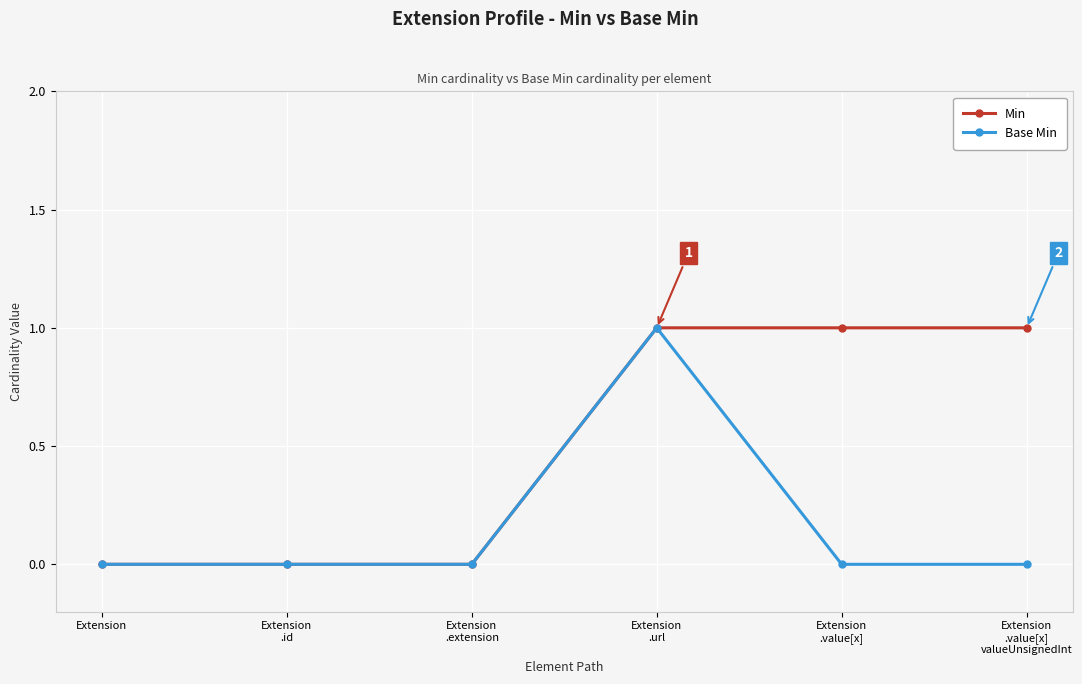

Which series has the largest total across all categories?

Min